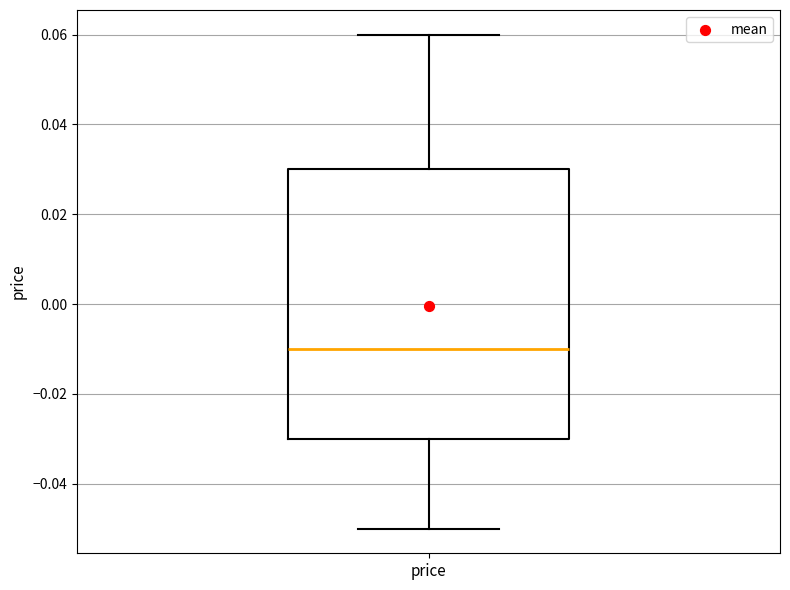

Read this box plot against the y-axis: the position of the median line, the range covered by the box, and the ends of both whiskers. The values are not printed on the chart, so give them approximately, as read against the axis.

median -0.01, box -0.03 to 0.03, whiskers -0.05 to 0.06